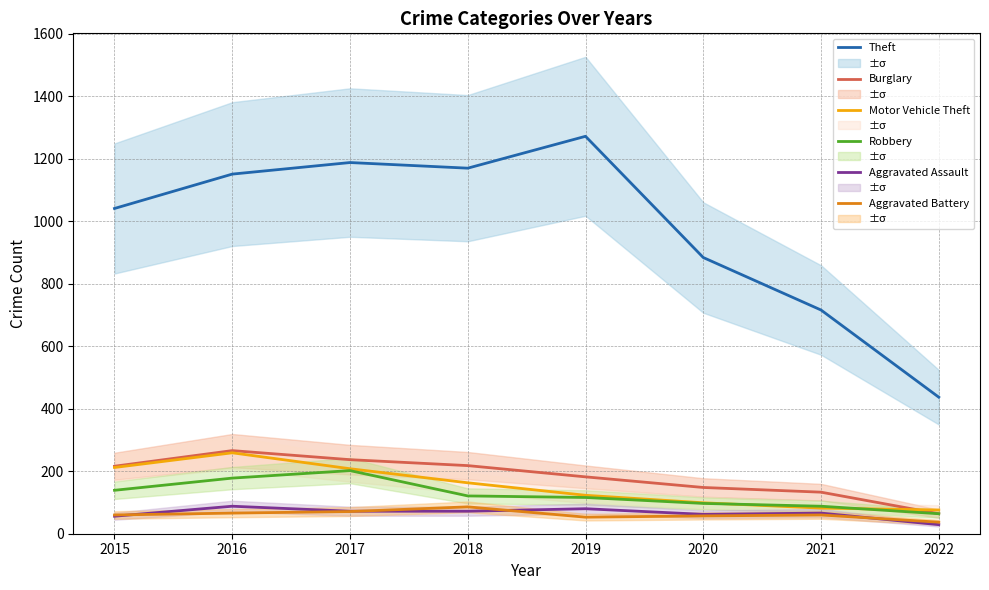

Where does the Burglary series first go above 216?

2016